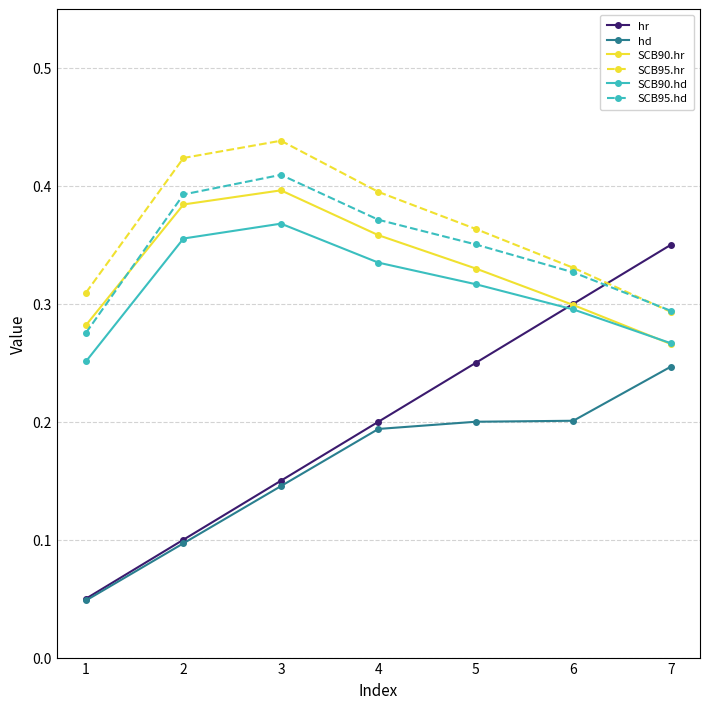

Which series has the largest range (max minus min)?

hr